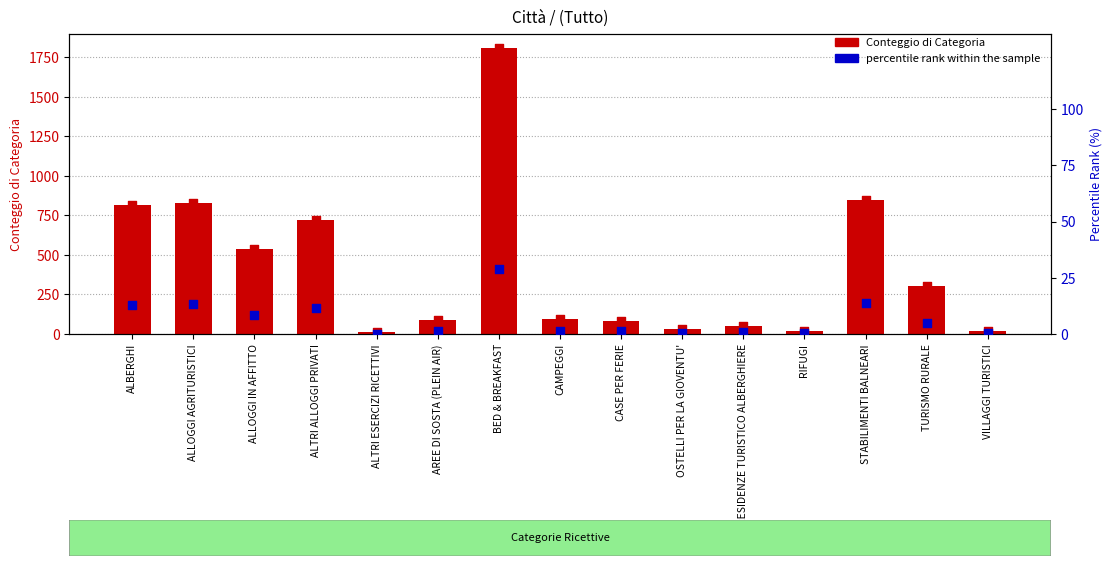

At which category is the sum across all series the highest?

BED & BREAKFAST